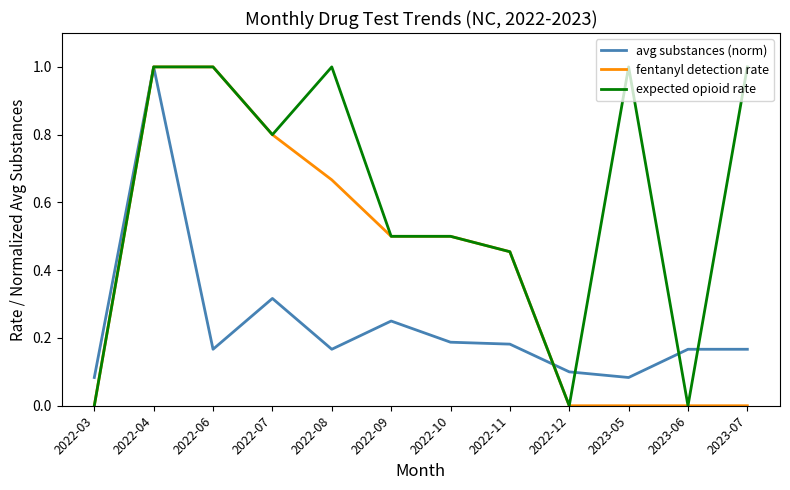

What is the difference between the highest and lowest values at 2022-06?

0.8